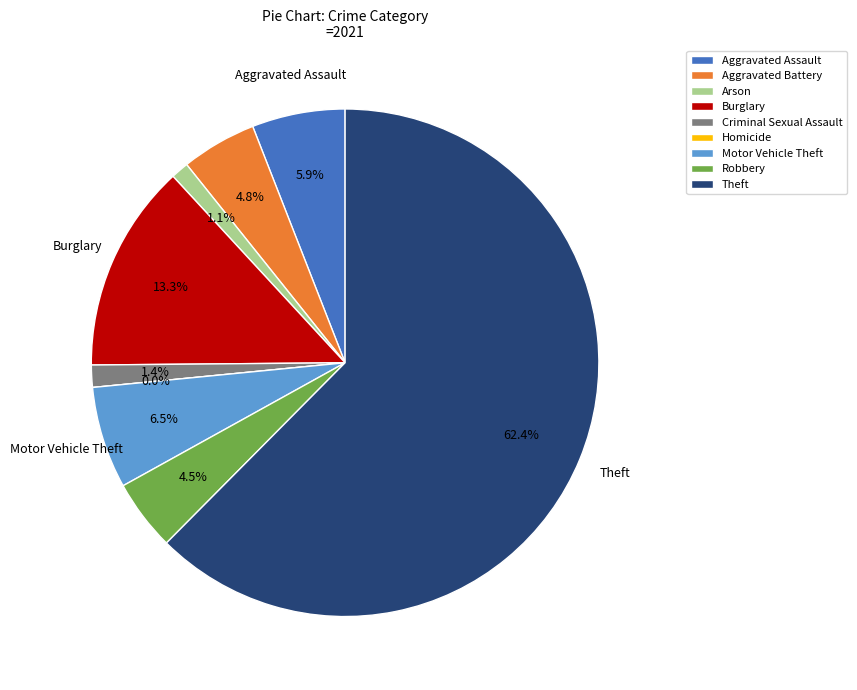

How many slices are in this pie chart?

9